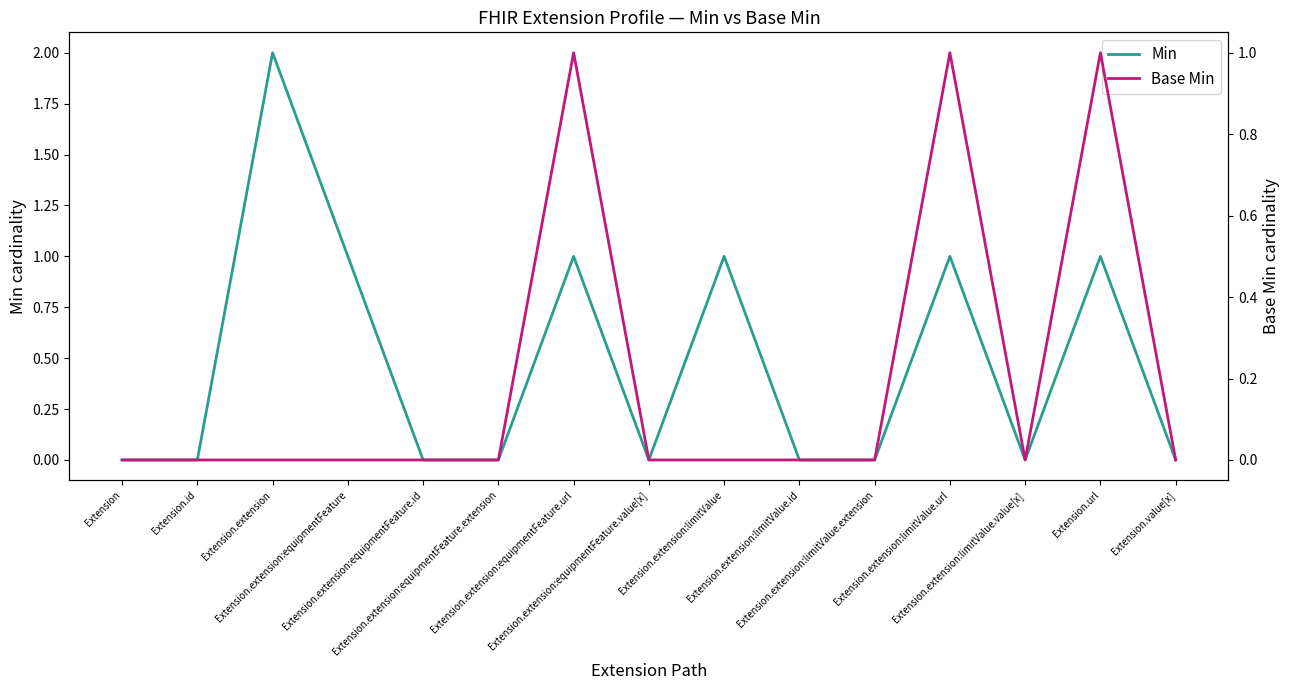

Which series has the largest range (max minus min)?

Min